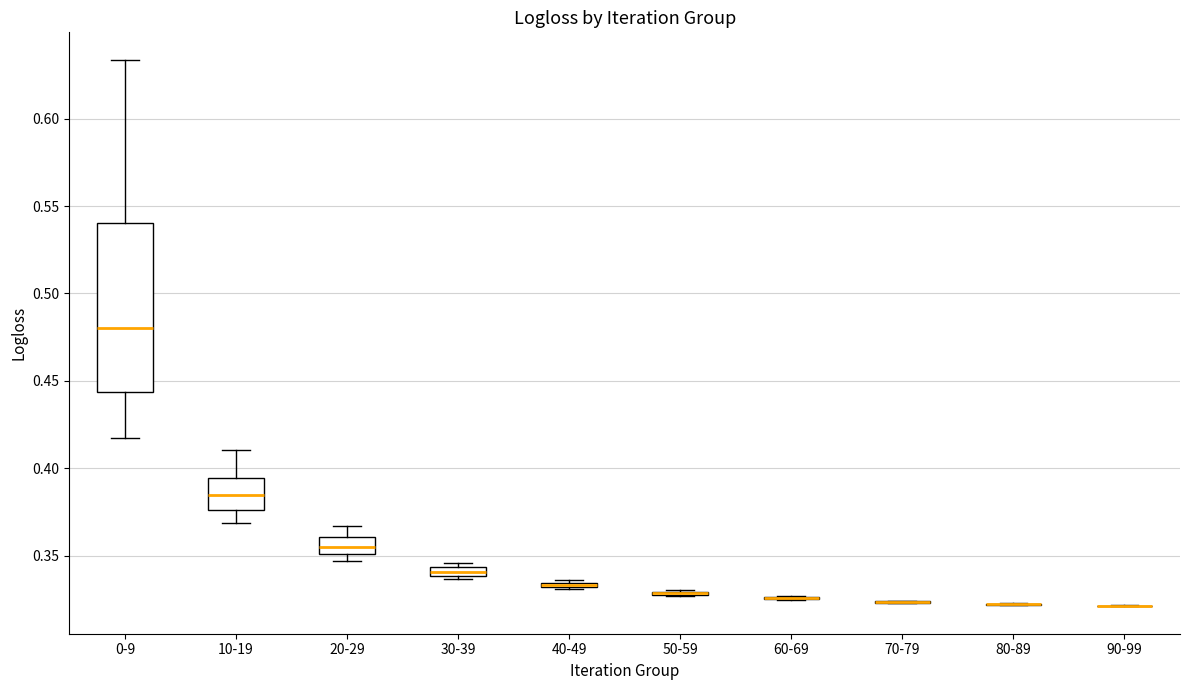

Where is the upper edge of the box for 0-9 on the y-axis? The values are not printed on the chart, so give them approximately, as read against the axis.

0.540